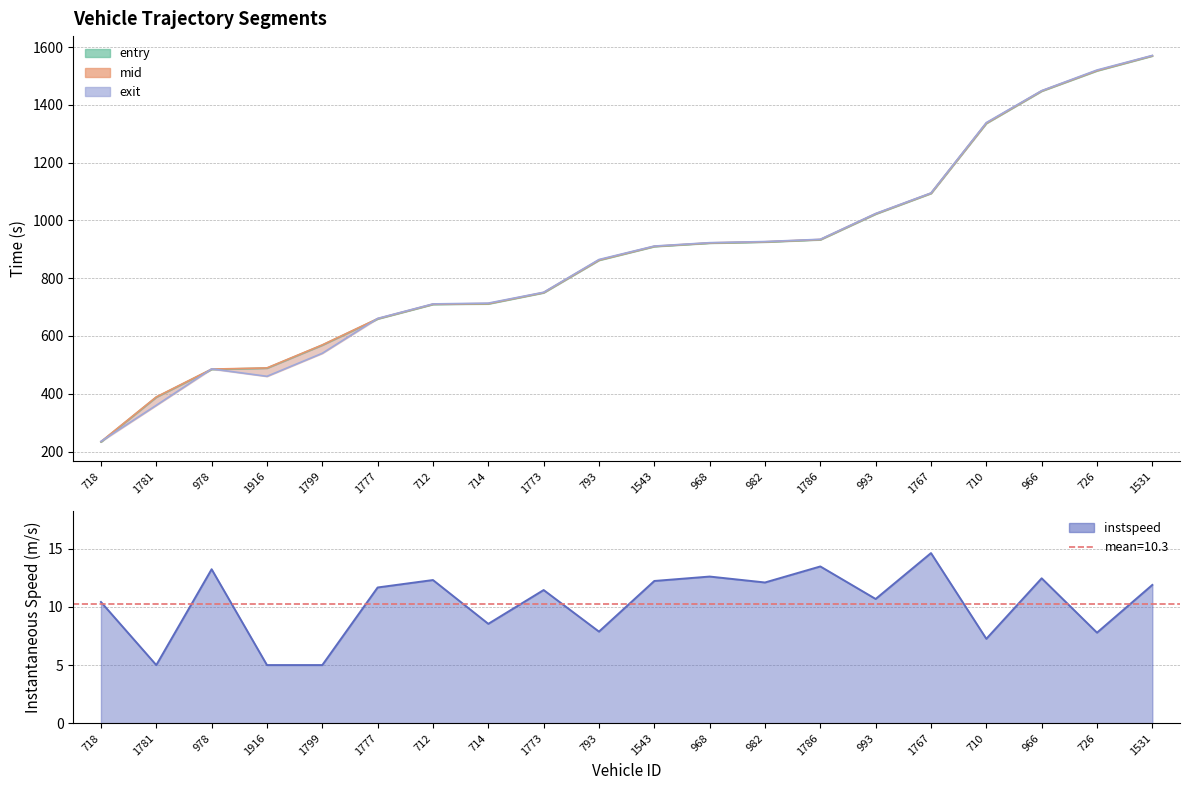

What is the greatest value displayed?

1571.3